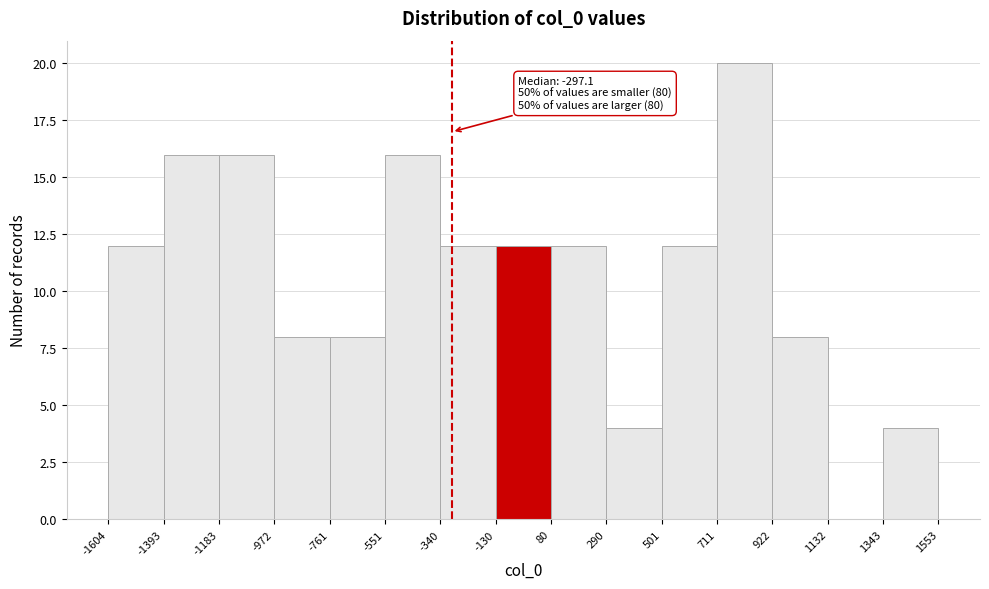

Which range on the x-axis has the tallest bar?

711 to 922